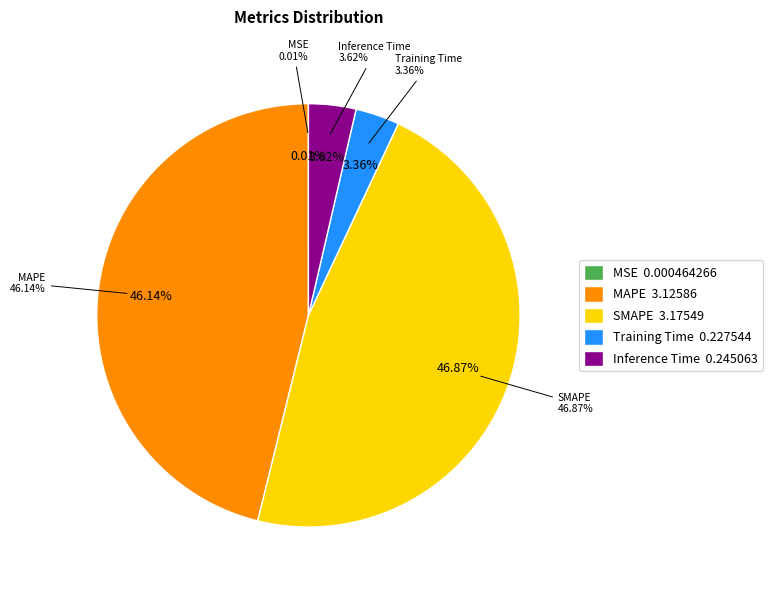

To the nearest percent, what is the combined percentage of Training Time and MSE?

3%